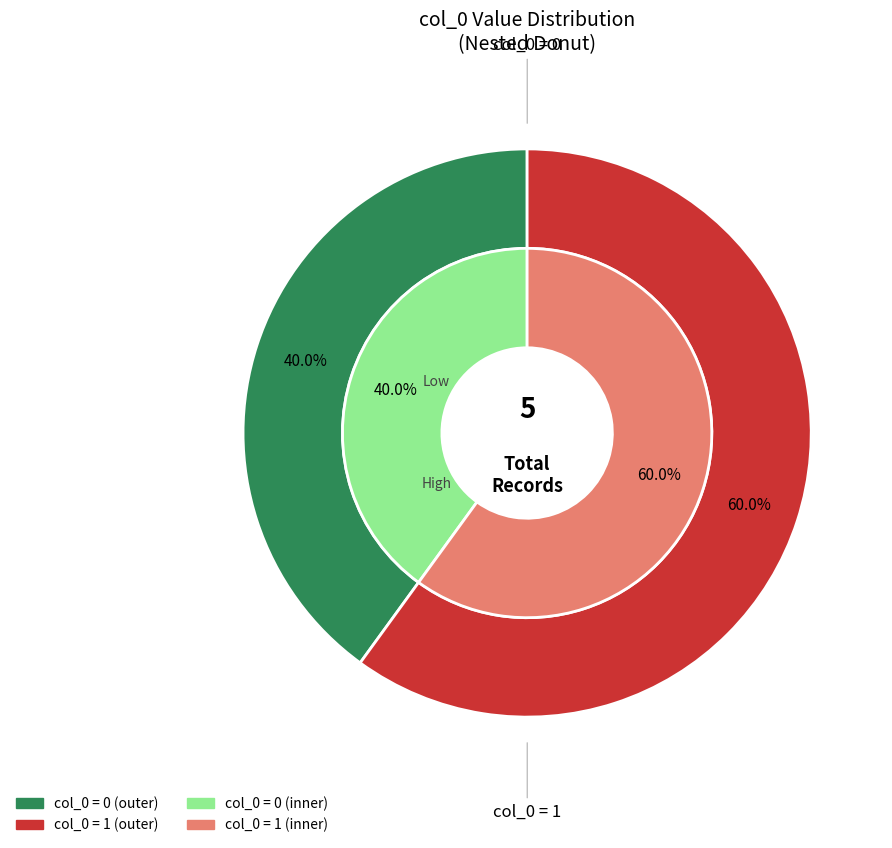

Does 0 account for over 50% of the chart?

No